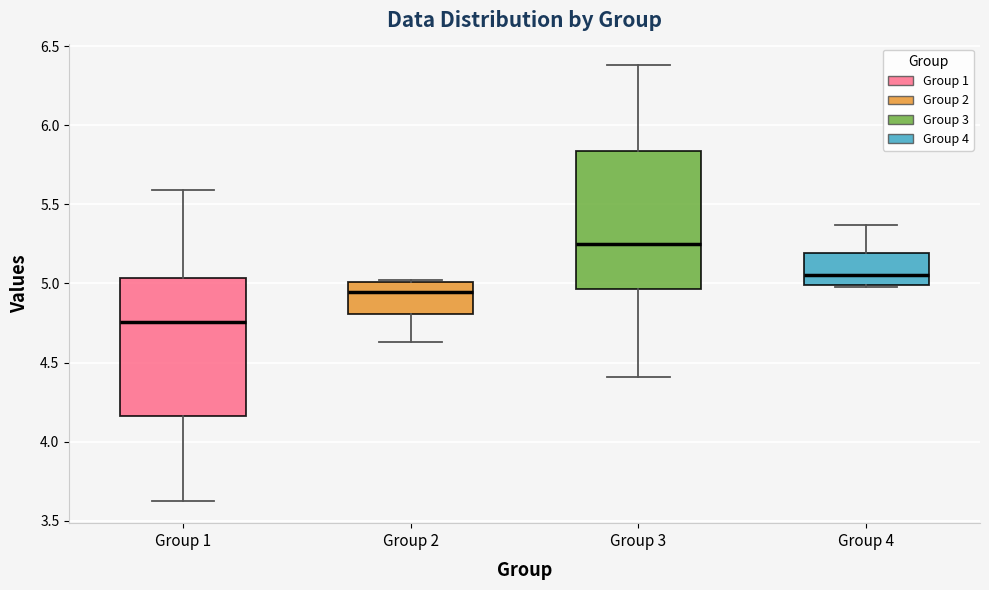

Reading left to right, transcribe this box plot: for each box, give where its median line is, the range the box spans, and where its two whiskers end, as read against the y-axis. The values are not printed on the chart, so give them approximately, as read against the axis.

Group 1: median 4.75, box 4.15 to 5.05, whiskers 3.60 to 5.60
Group 2: median 4.95, box 4.80 to 5.00, whiskers 4.65 to 5.00
Group 3: median 5.25, box 4.95 to 5.85, whiskers 4.40 to 6.40
Group 4: median 5.05, box 5.00 to 5.20, whiskers 5.00 to 5.35